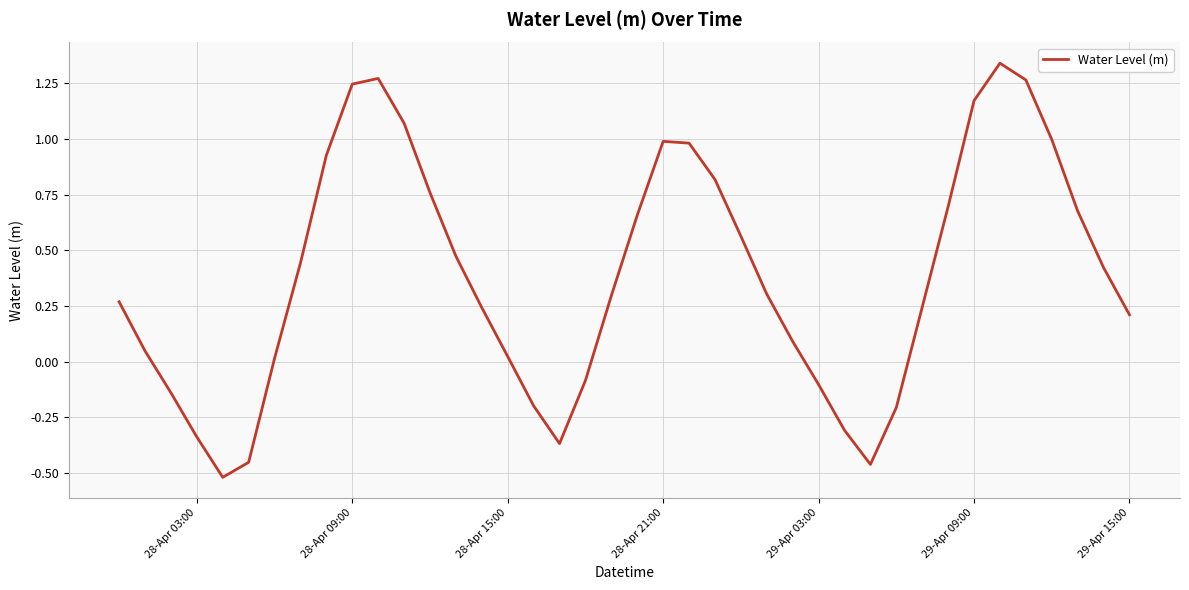

What is the difference between the maximum and minimum values?

1.9